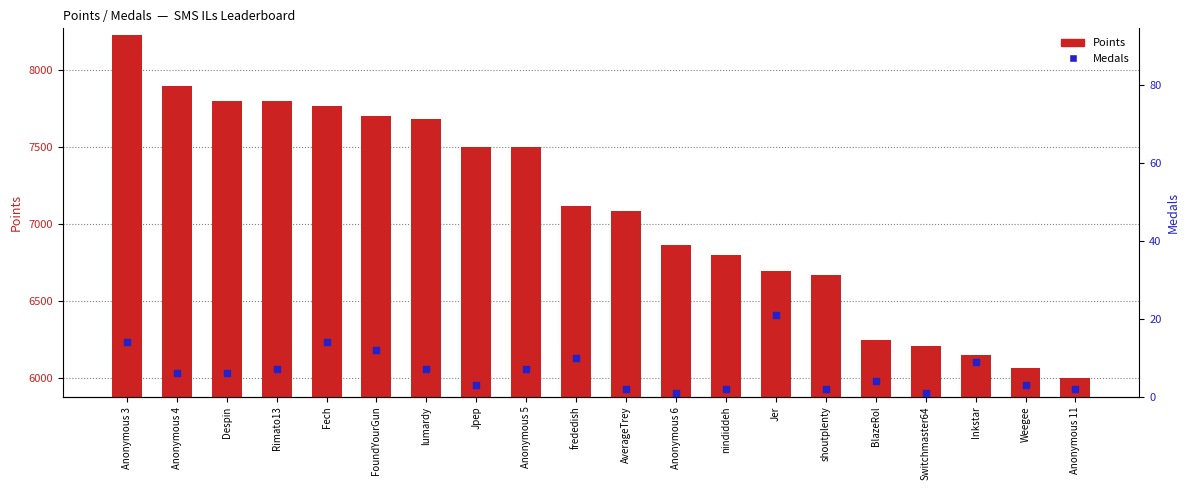

Which series has the largest total across all categories?

Points